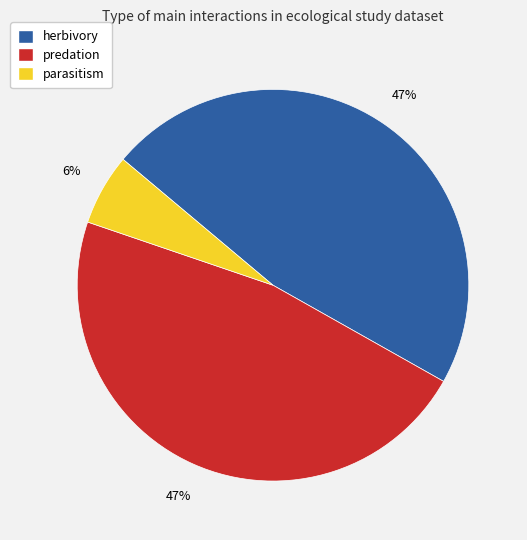

Count the number of slices in the pie.

3